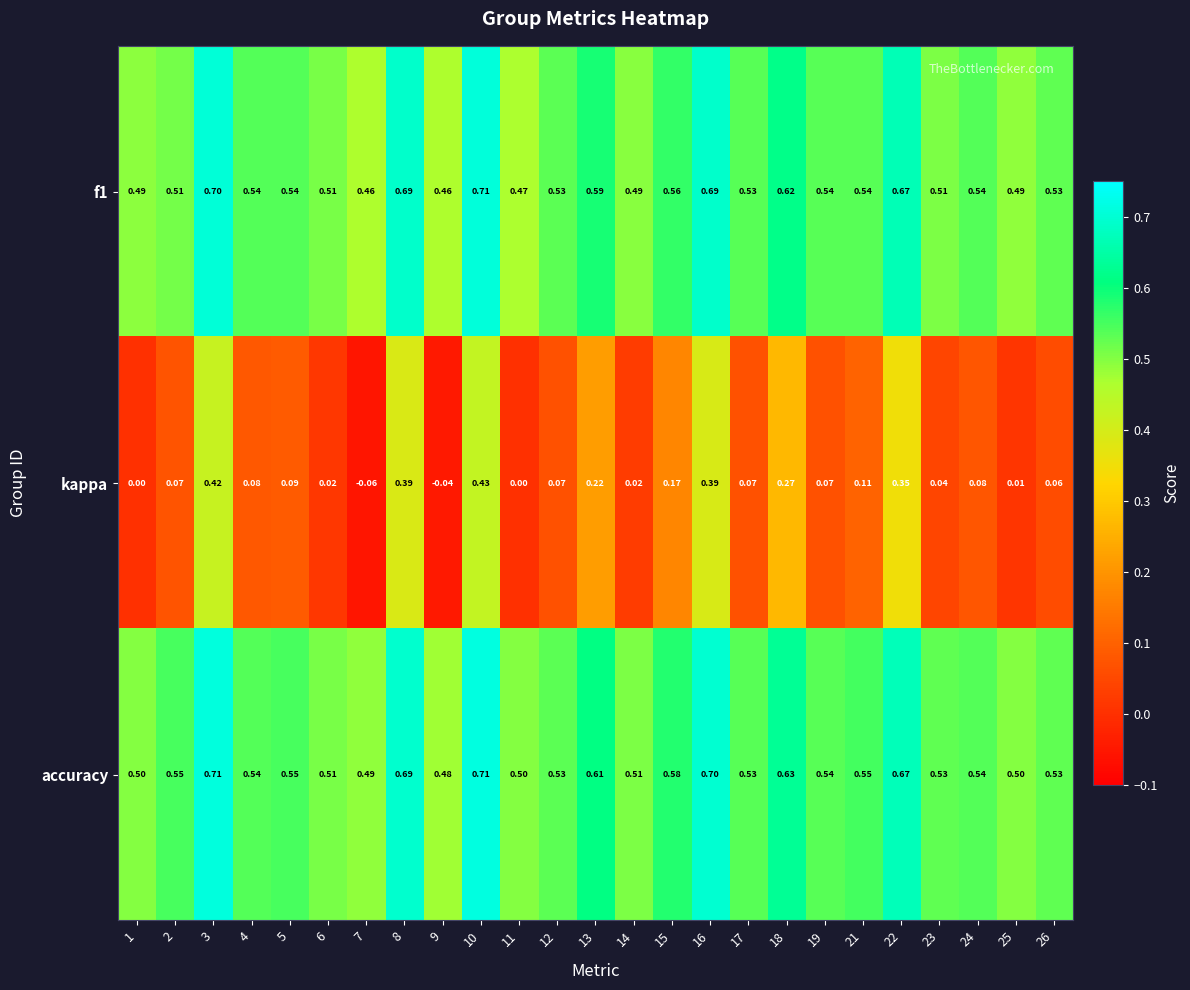

Count the number of data series in this chart.

3